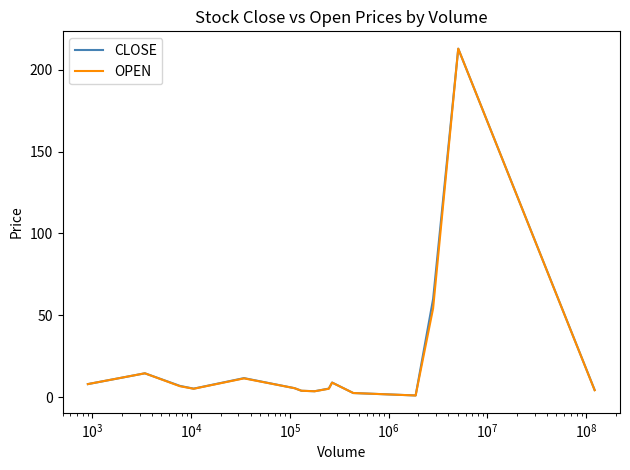

What is the greatest value displayed?

213.0